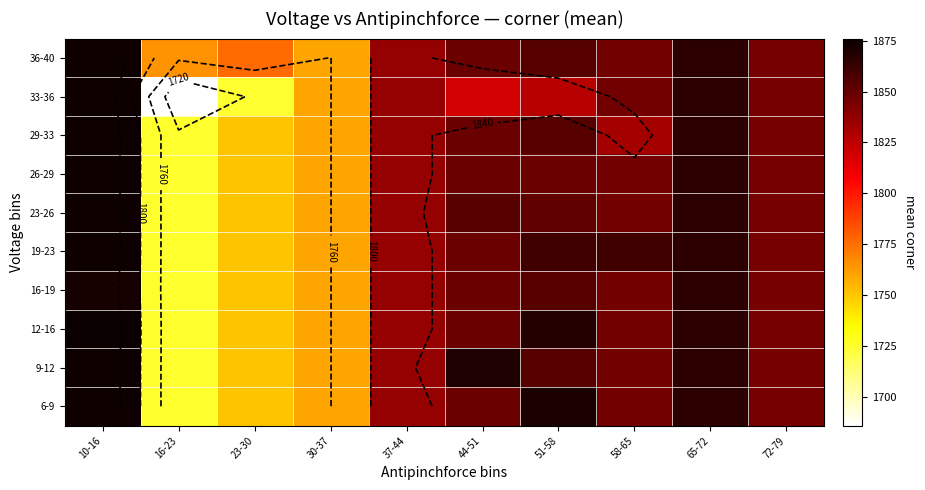

What is the minimum value for 19-23?

1725.5